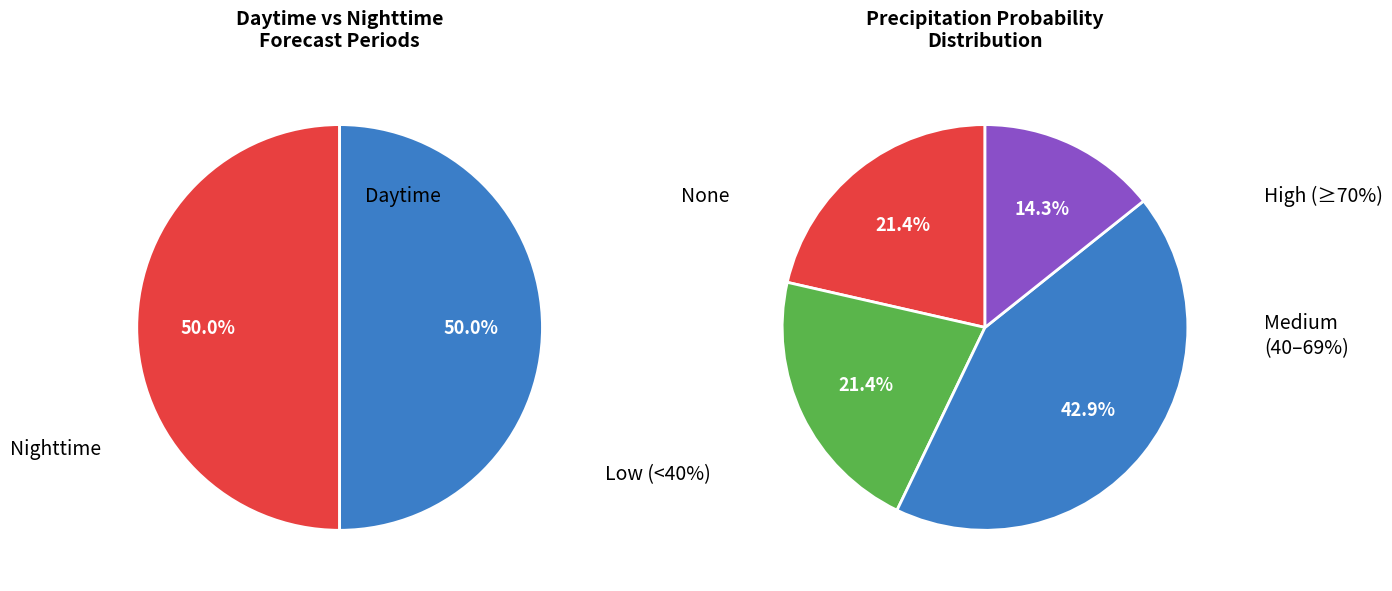

Does any single category account for the majority?

No